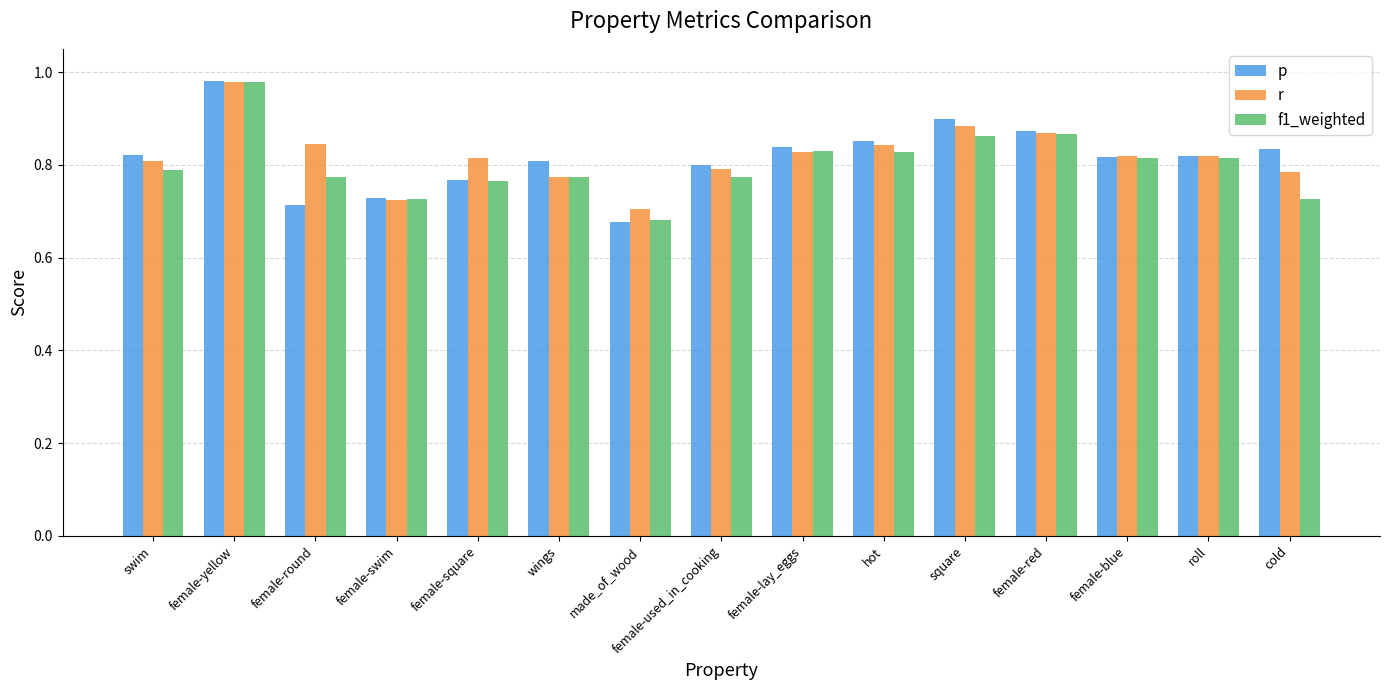

Rank the series at square from highest to lowest value.

p, r, f1_weighted